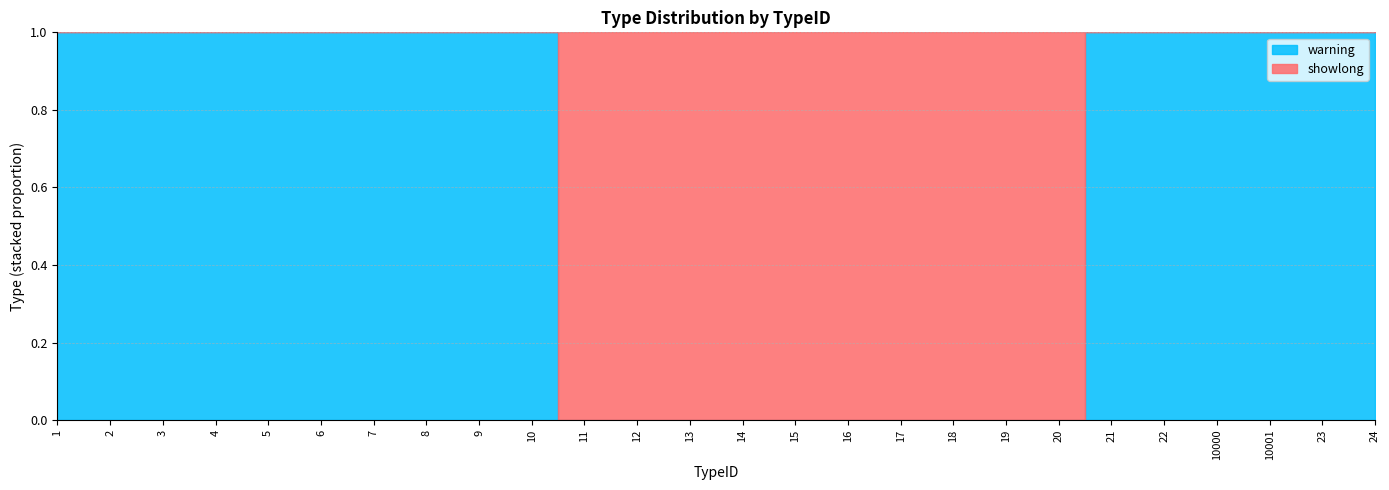

What is the greatest value displayed?

1